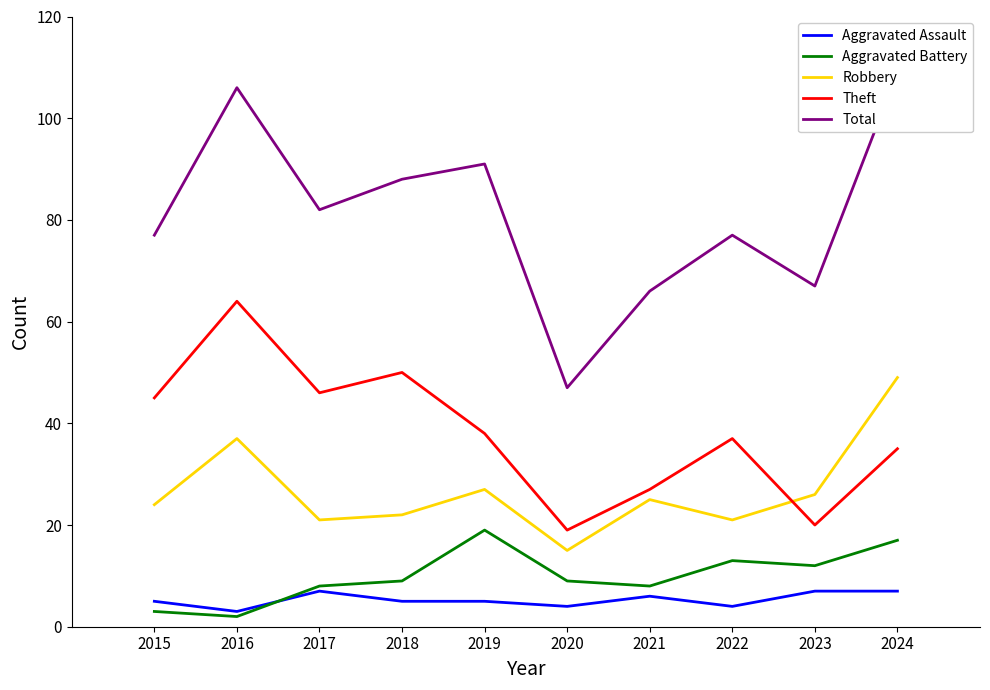

How many lines are shown in the chart?

5